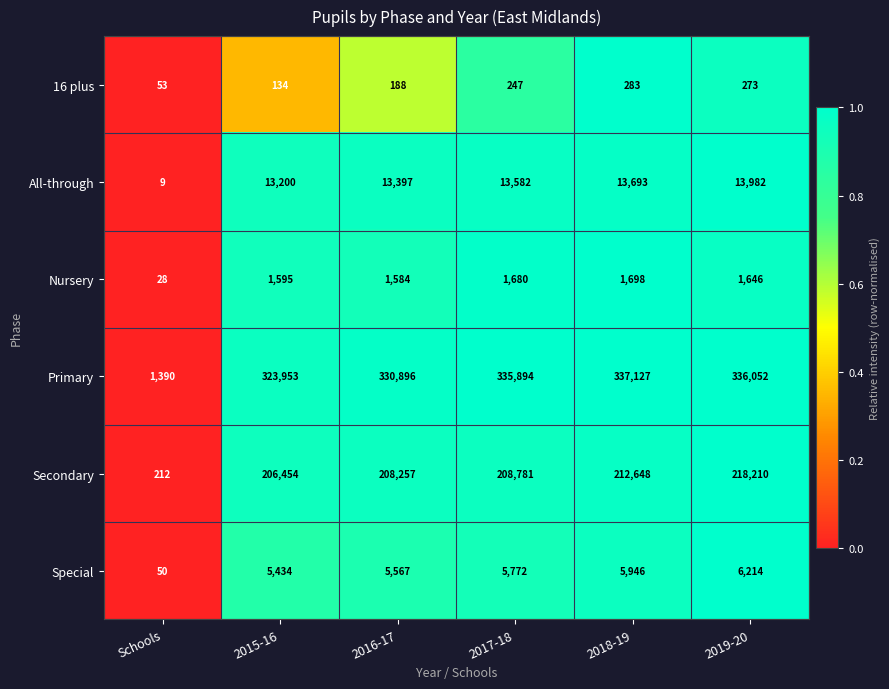

List the series in order of their peak value, highest first.

Primary, Secondary, All-through, Special, Nursery, 16 plus